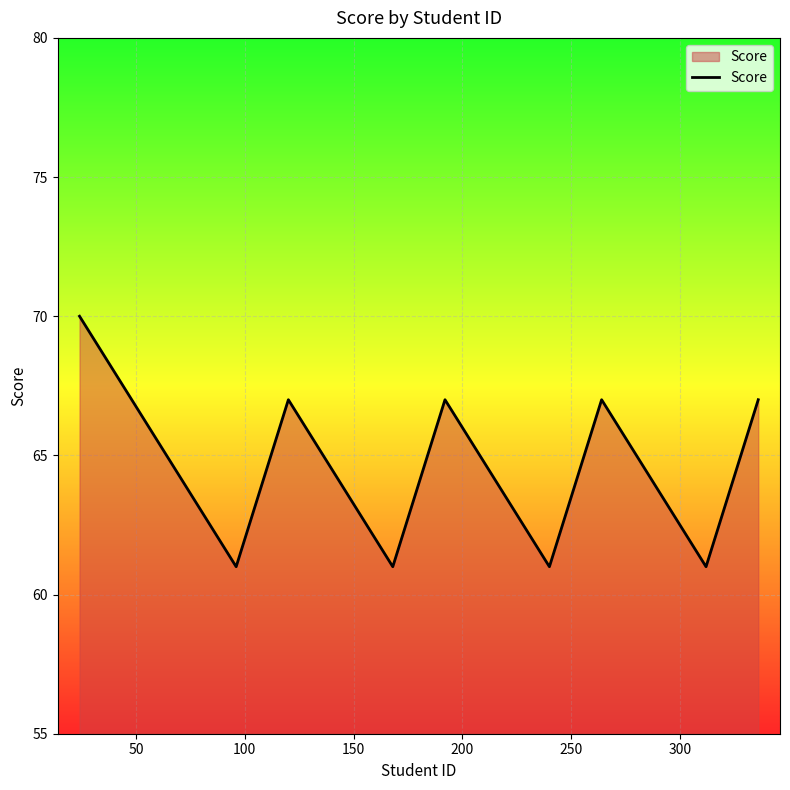

What is the smallest value displayed?

61